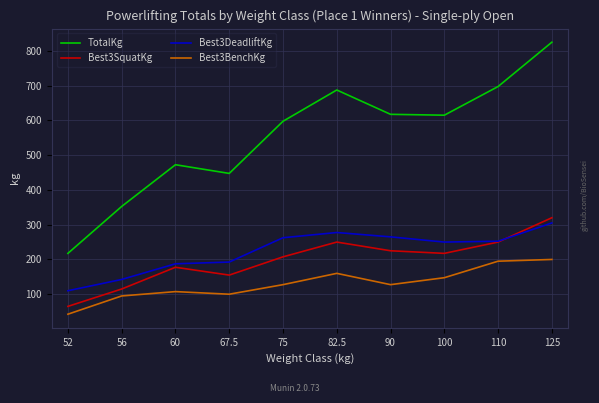

True or false: TotalKg has more than 1 interior local peaks.

True